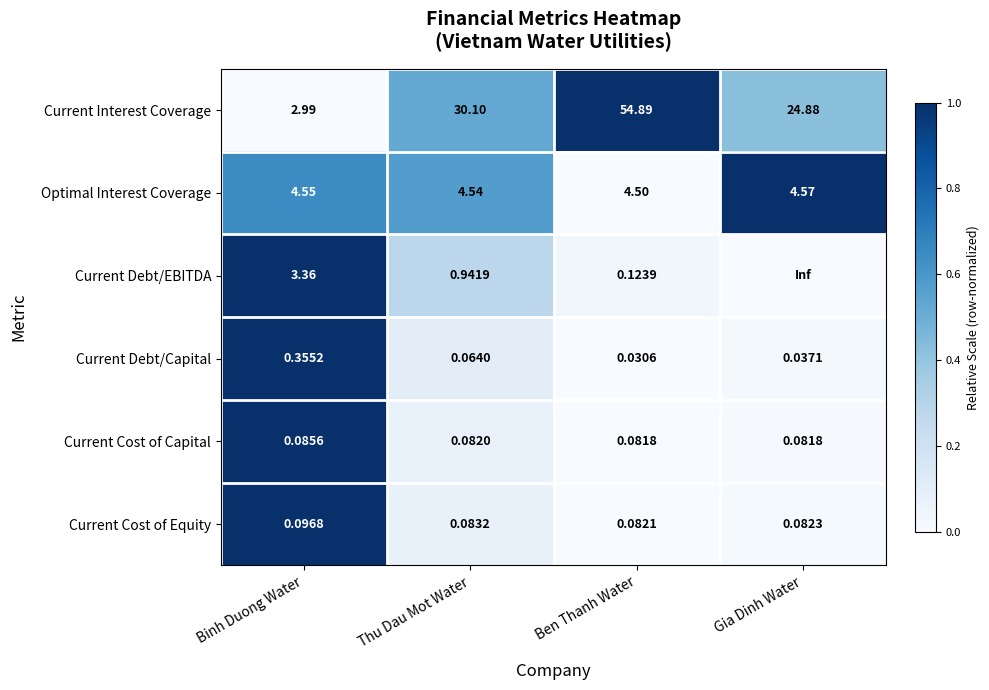

Which category has the highest value in the Current Cost of Equity series?

Binh Duong Water